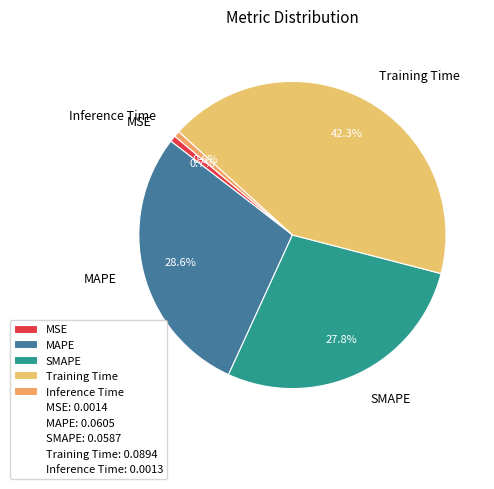

Does SMAPE represent more than half of the total?

No